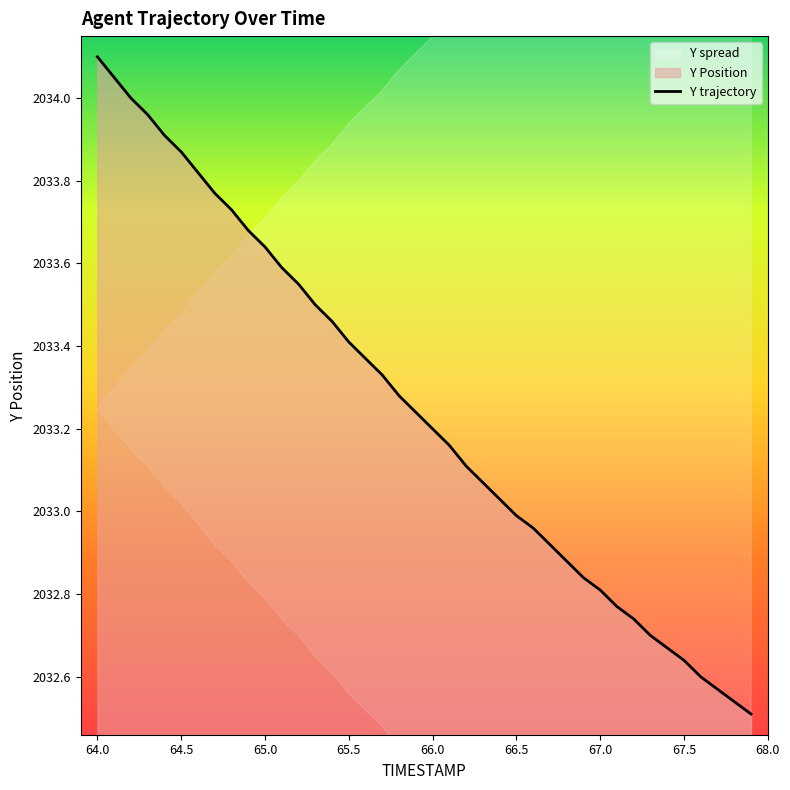

How many lines are shown in the chart?

1